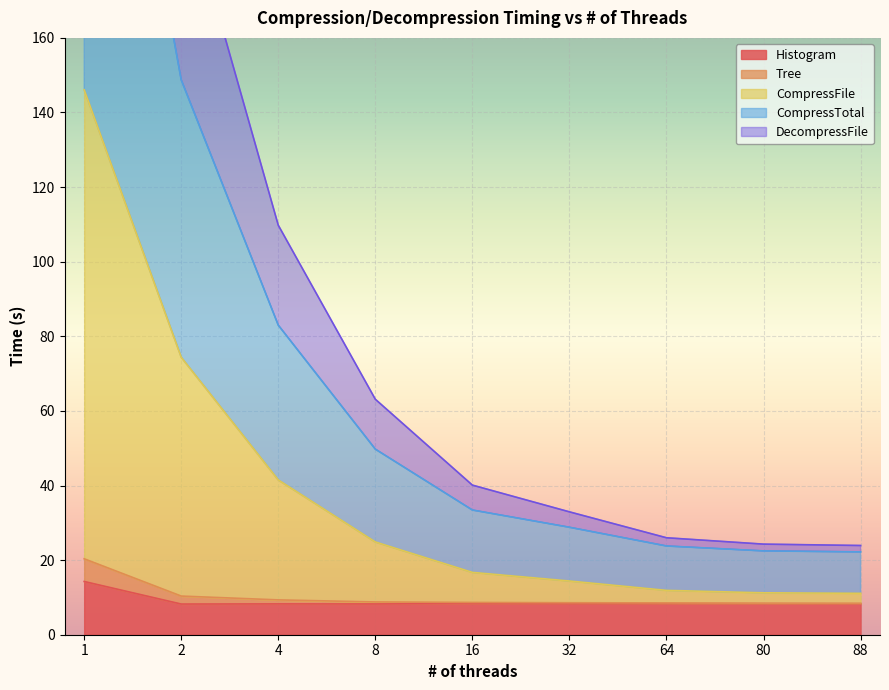

True or false: CompressFile and Tree cross at least once.

False